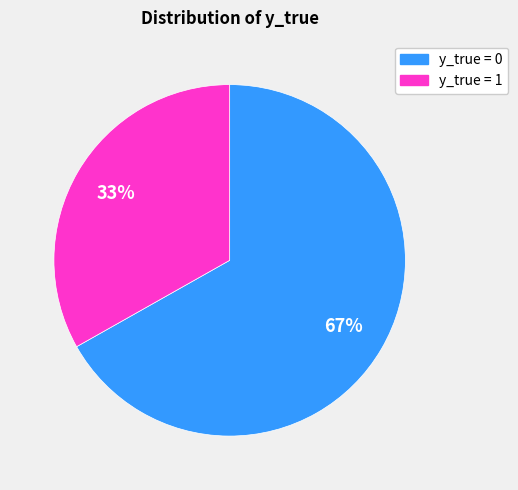

Approximately how many times larger is the value at y_true = 1 compared to y_true = 0?

0.5